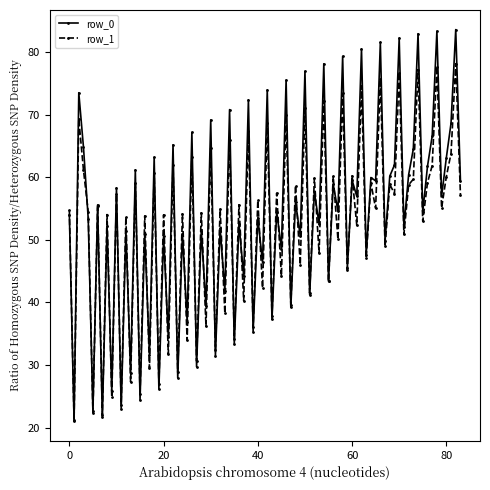

What is the value of the row_1 point at the 56th from the left?

43.4